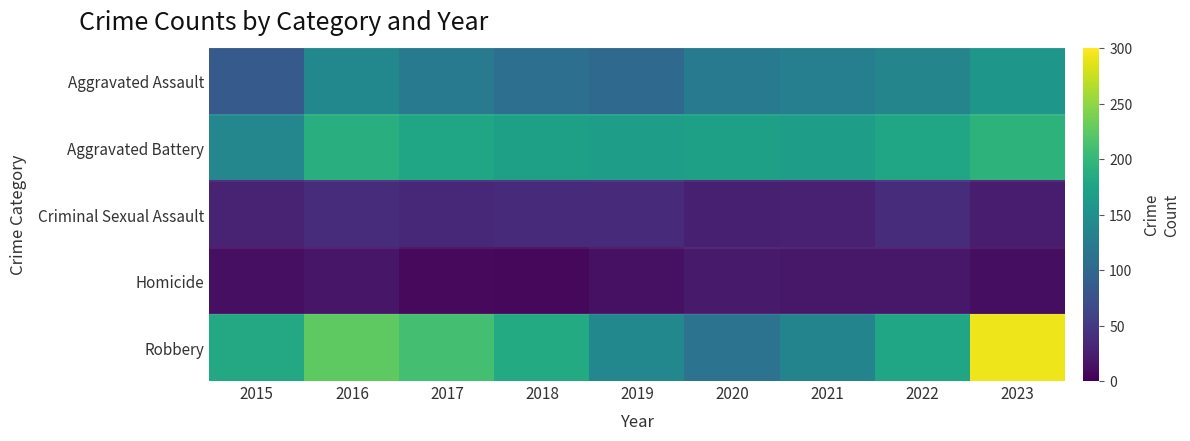

List the series in order of their peak value, lowest first.

Homicide, Criminal Sexual Assault, Aggravated Assault, Aggravated Battery, Robbery